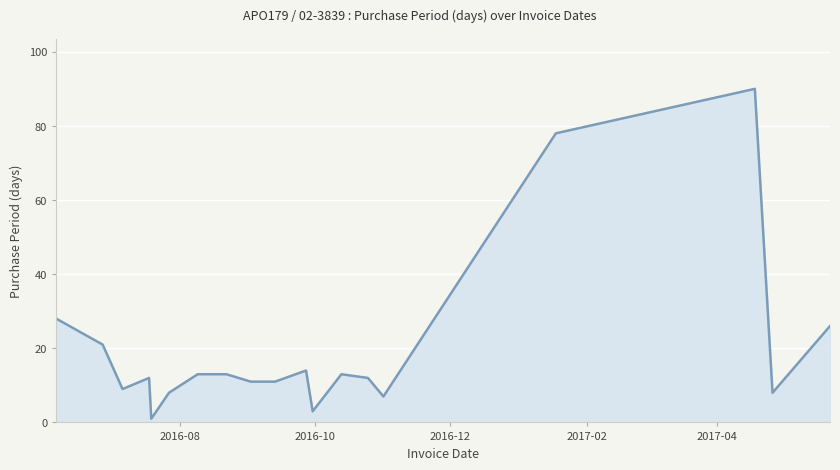

Count the number of data series in this chart.

1